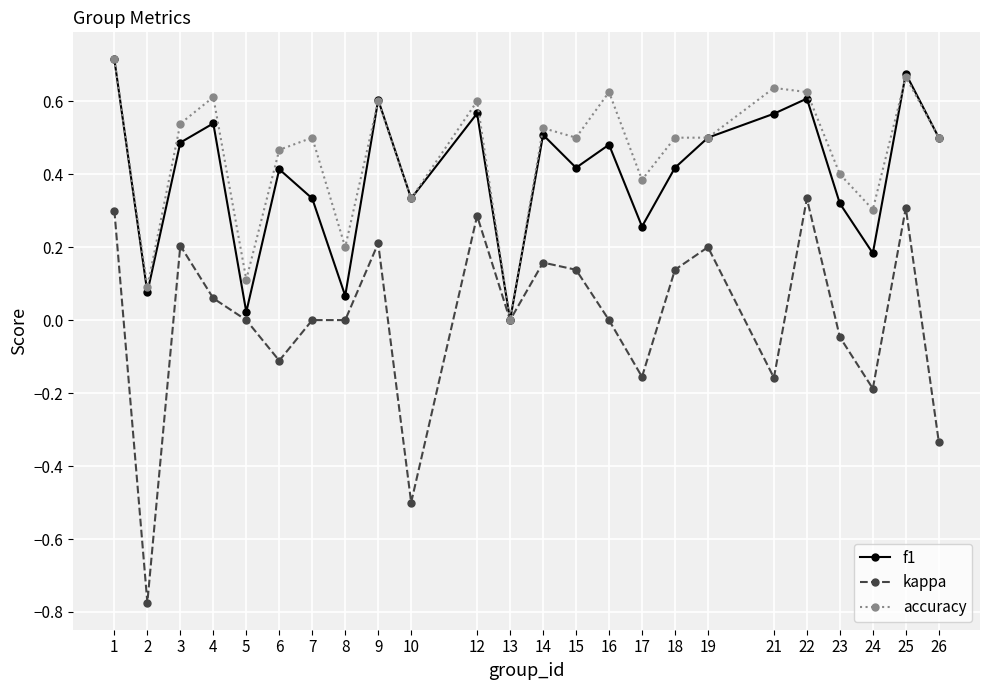

The kappa series shows -0.3 at 24. True or false?

False